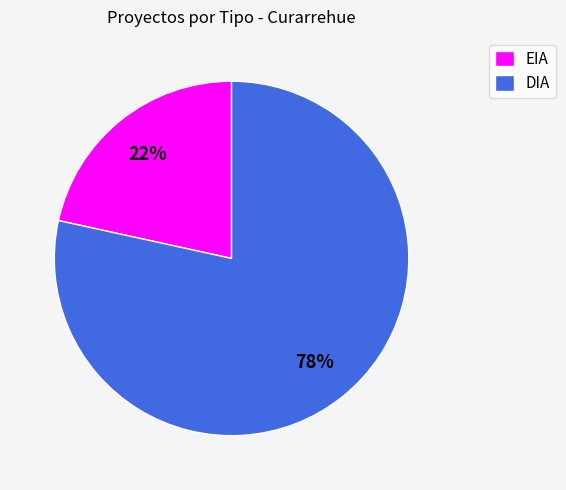

To the nearest percent, what is the combined percentage of DIA and EIA?

100%